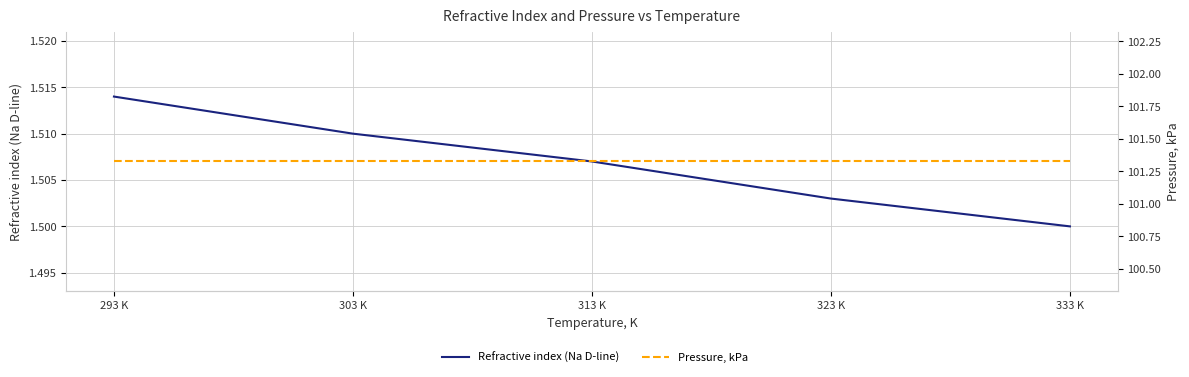

What is the maximum value shown in the chart?

101.3